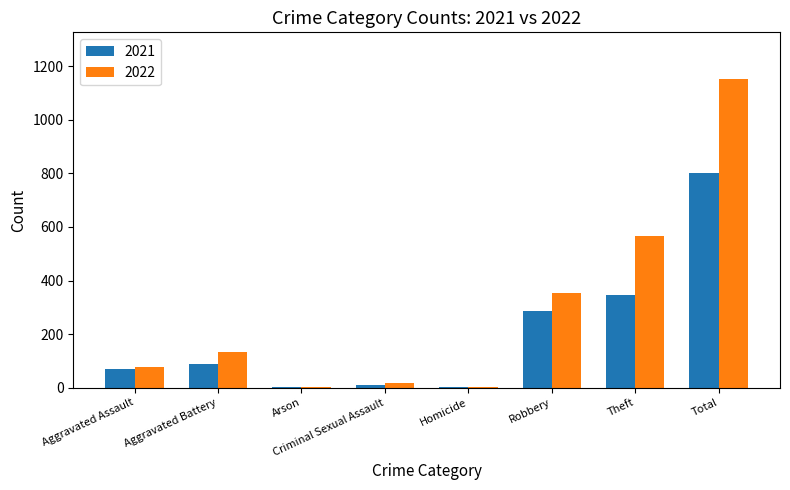

The value of 2022 at Robbery is 352. True or false?

True